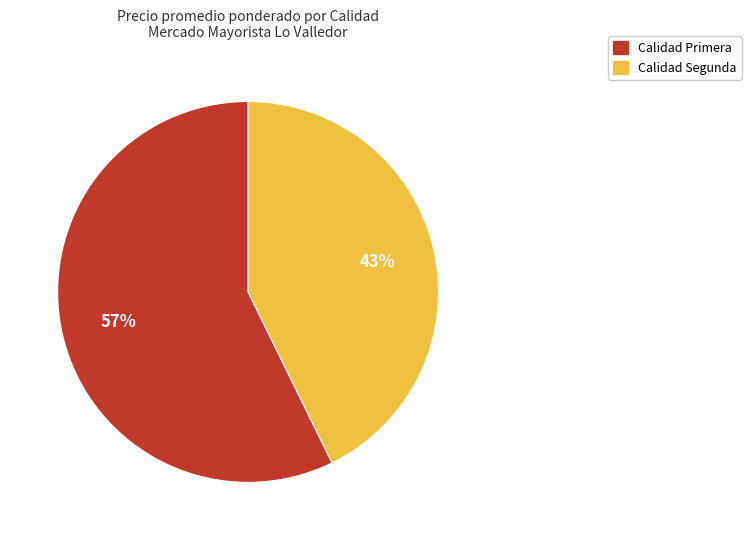

Does any single category account for the majority?

Yes